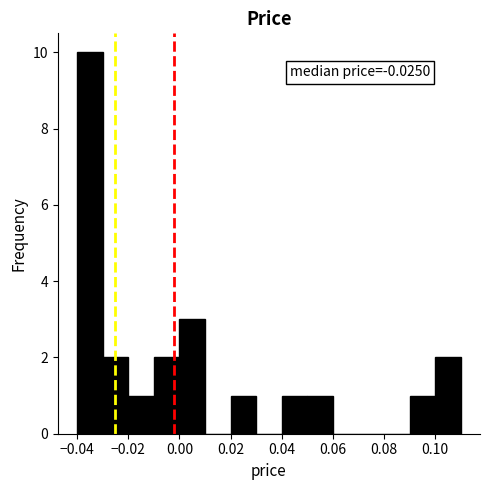

Over which range of the x-axis is the bar tallest?

-0.04 to -0.03